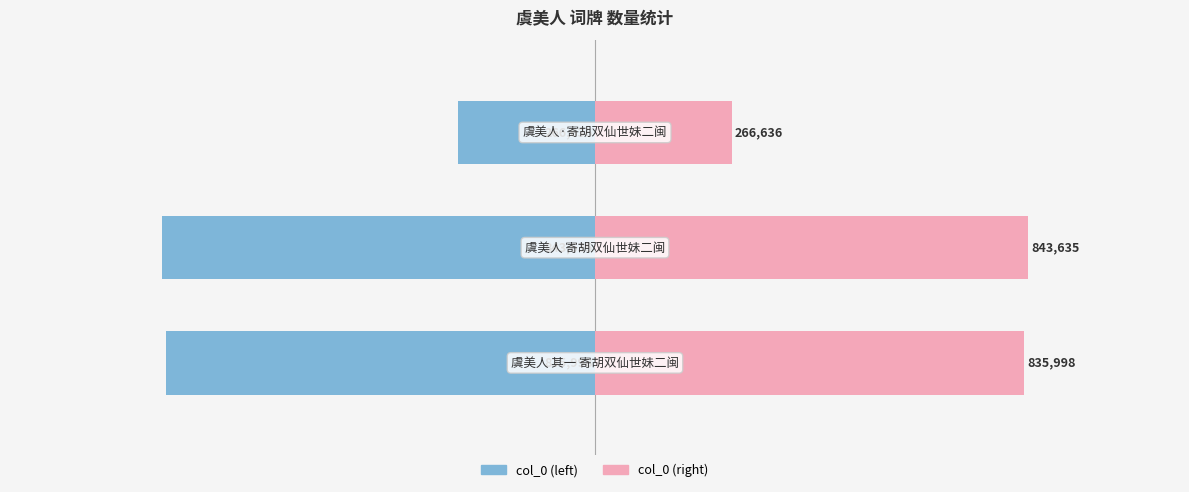

Count the number of data series in this chart.

2